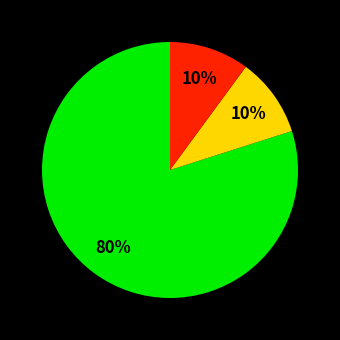

Does any single category account for the majority?

Yes